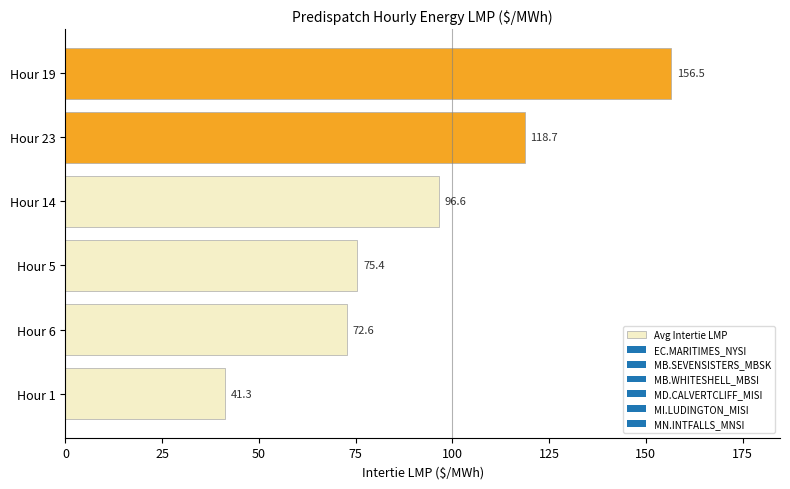

What is the difference between the second highest and second lowest values?

46.1